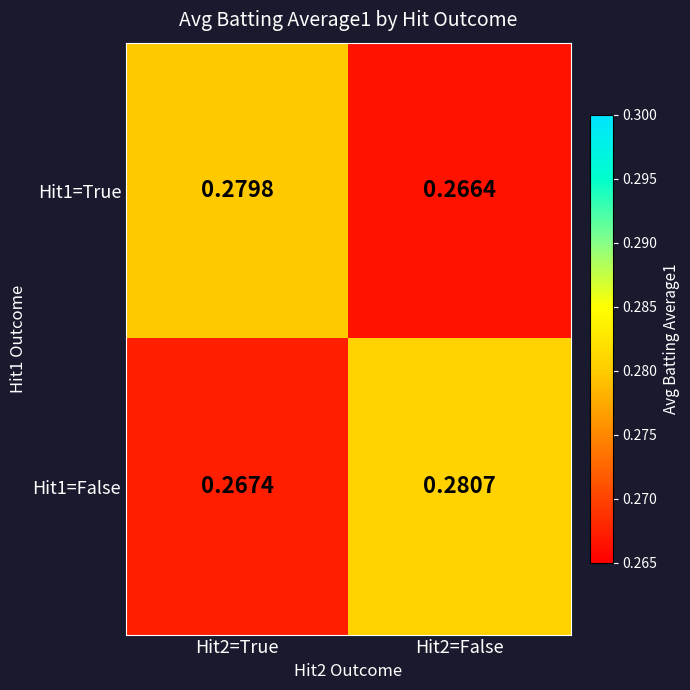

Is the value of Hit1=False at Hit2=True greater than the value of Hit1=True at Hit2=True?

No